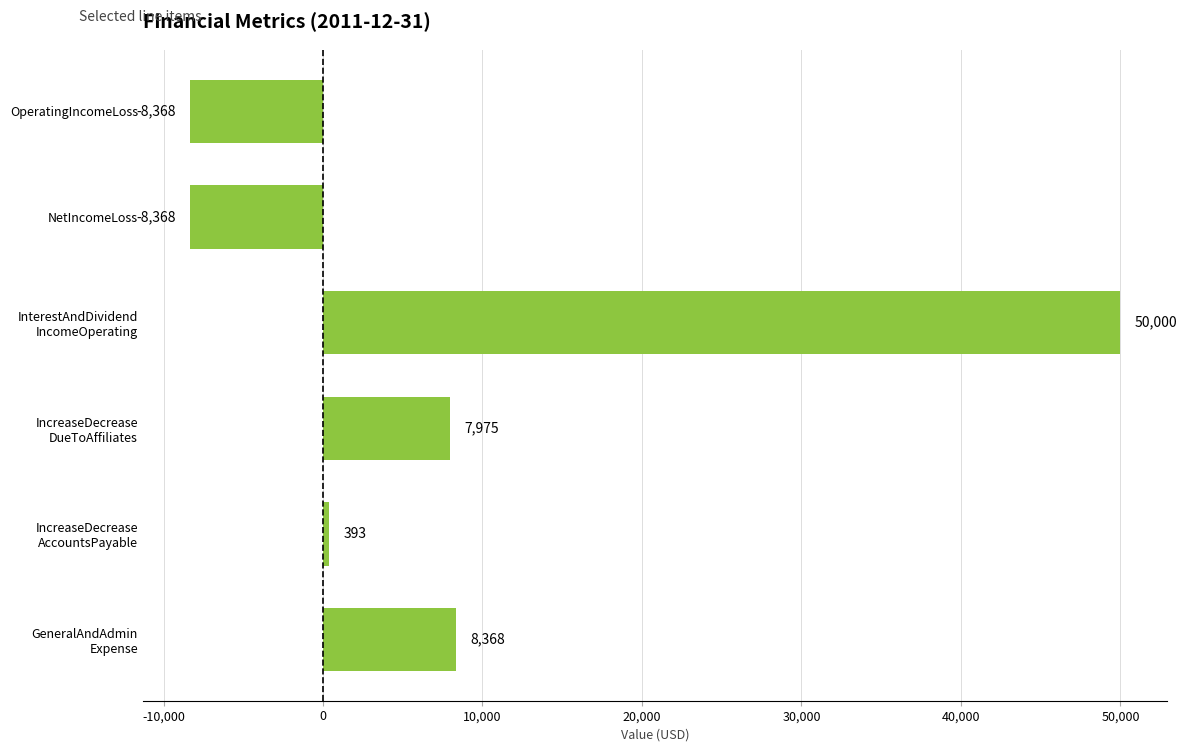

How many positive values are there?

4